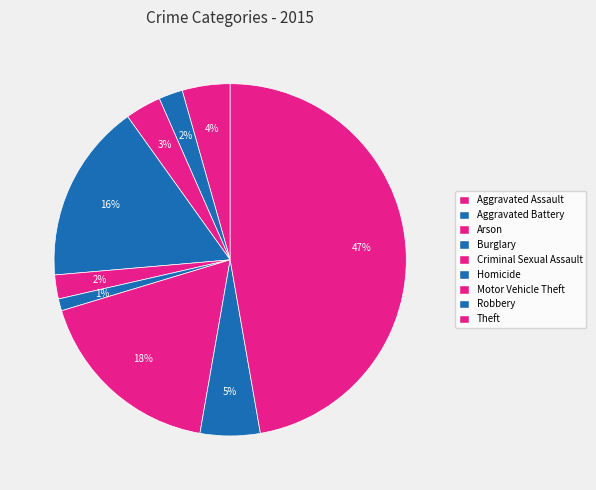

Is Motor Vehicle Theft the majority of the pie?

No